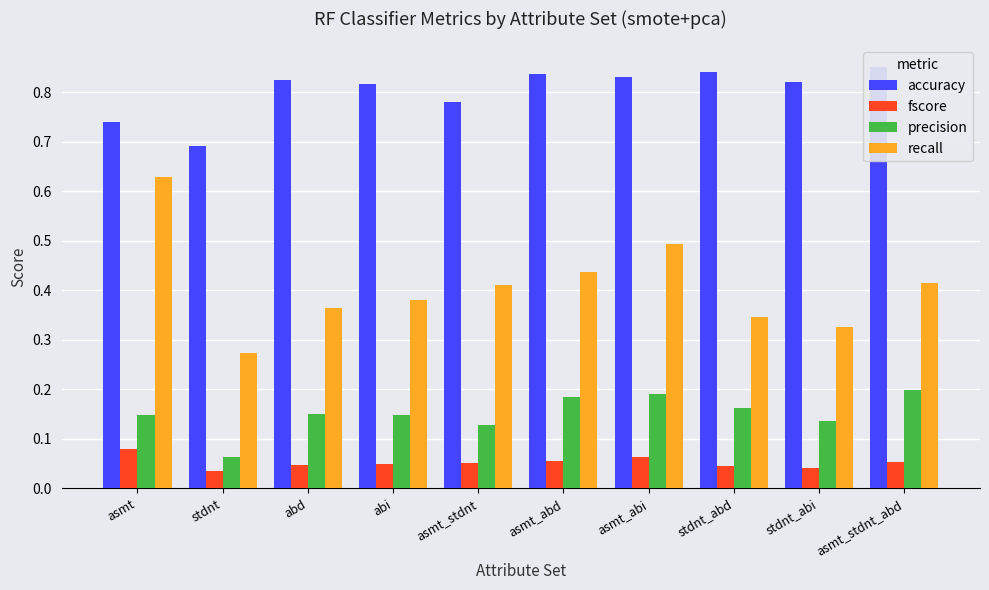

How many recall values are between 0 and 1?

10